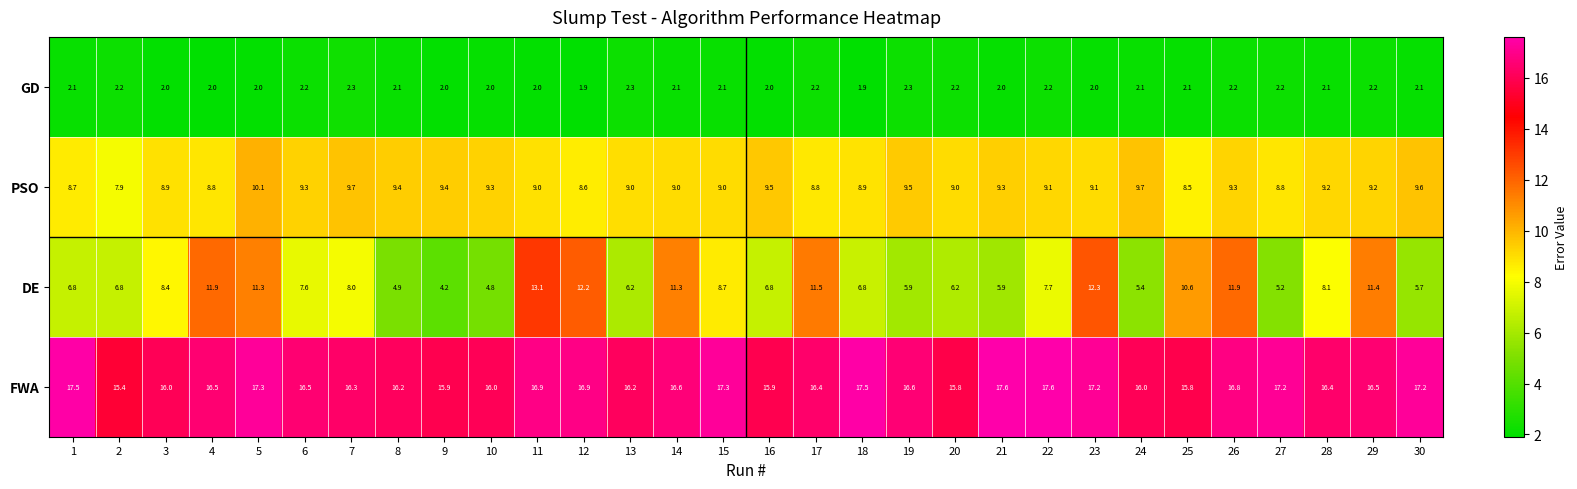

What is the greatest value displayed?

17.6